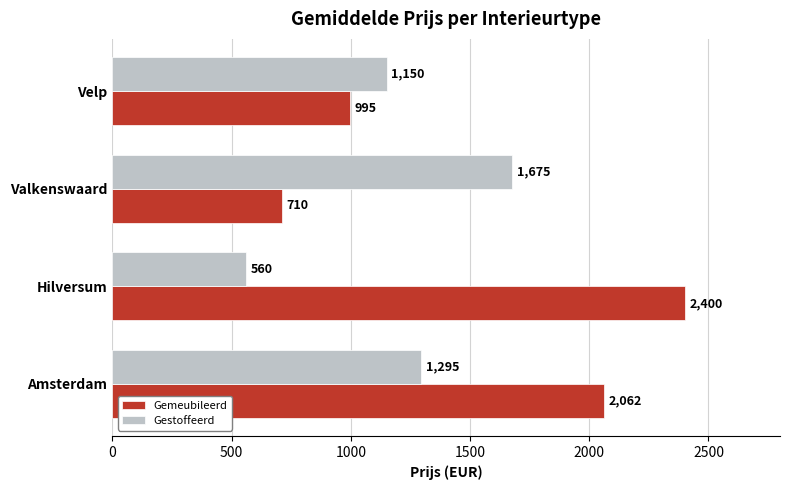

At which category is the sum across all series the highest?

Amsterdam